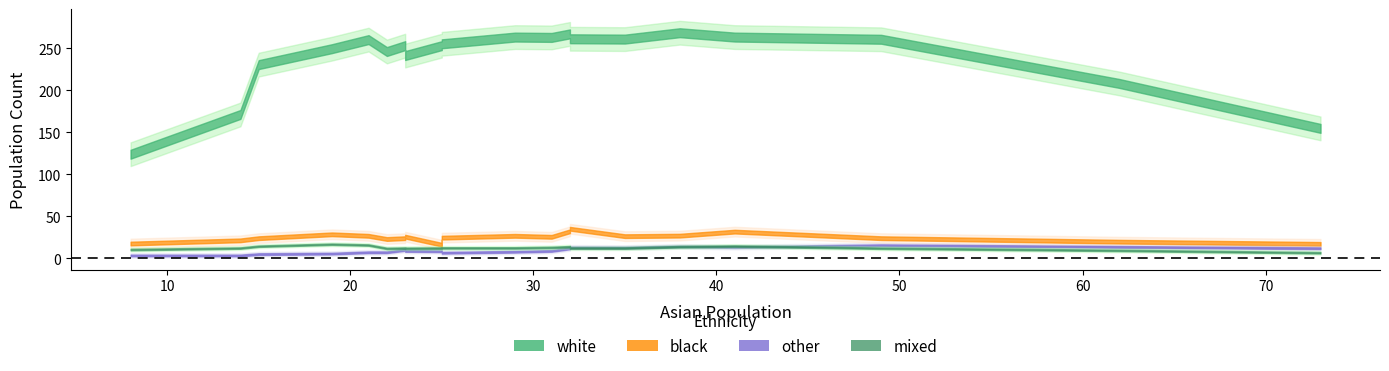

True or false: black and white intersect in this chart.

False